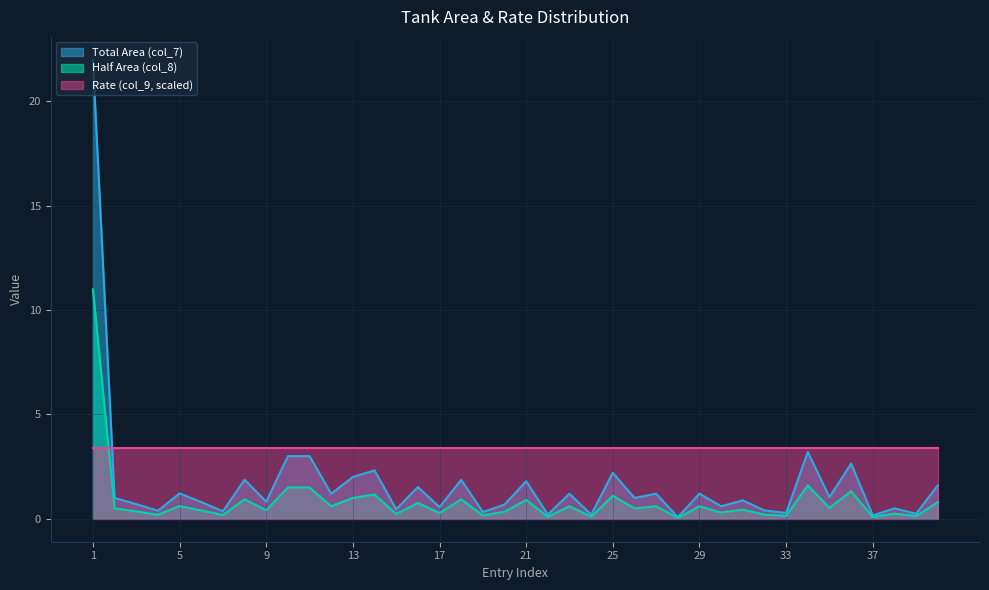

True or false: Total Area (col_7) has more than 0 points higher than both neighbors.

True